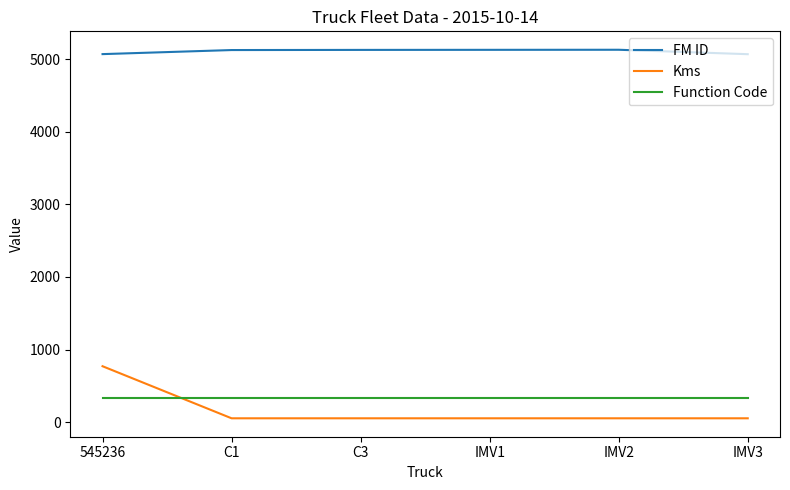

At how many categories does at least one series exceed 4788?

6